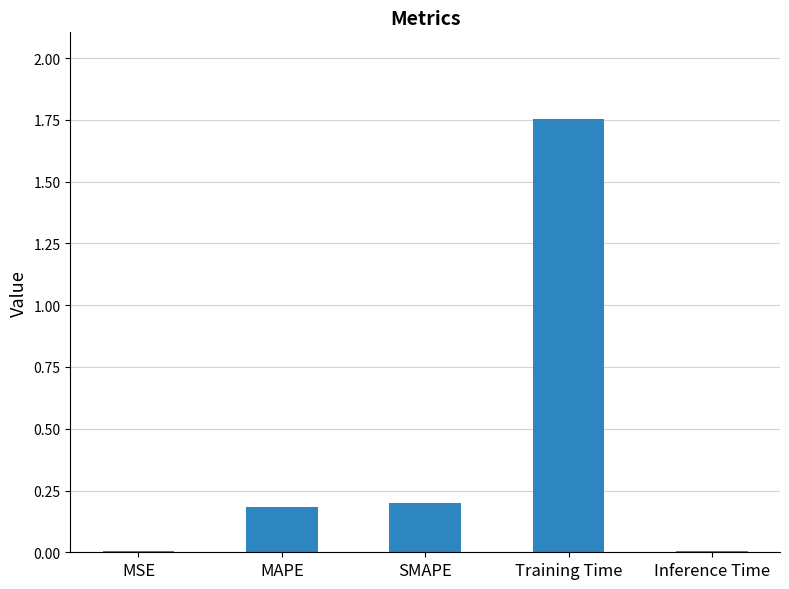

Which has a higher value, MSE or SMAPE?

SMAPE